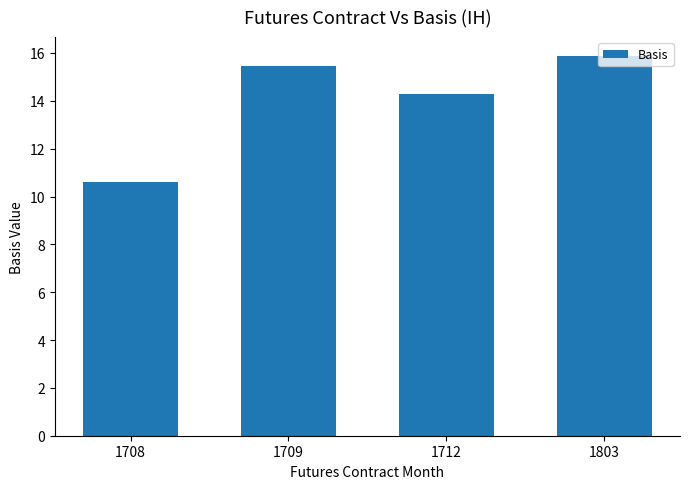

List the labels in order of value, smallest first.

1708, 1712, 1709, 1803